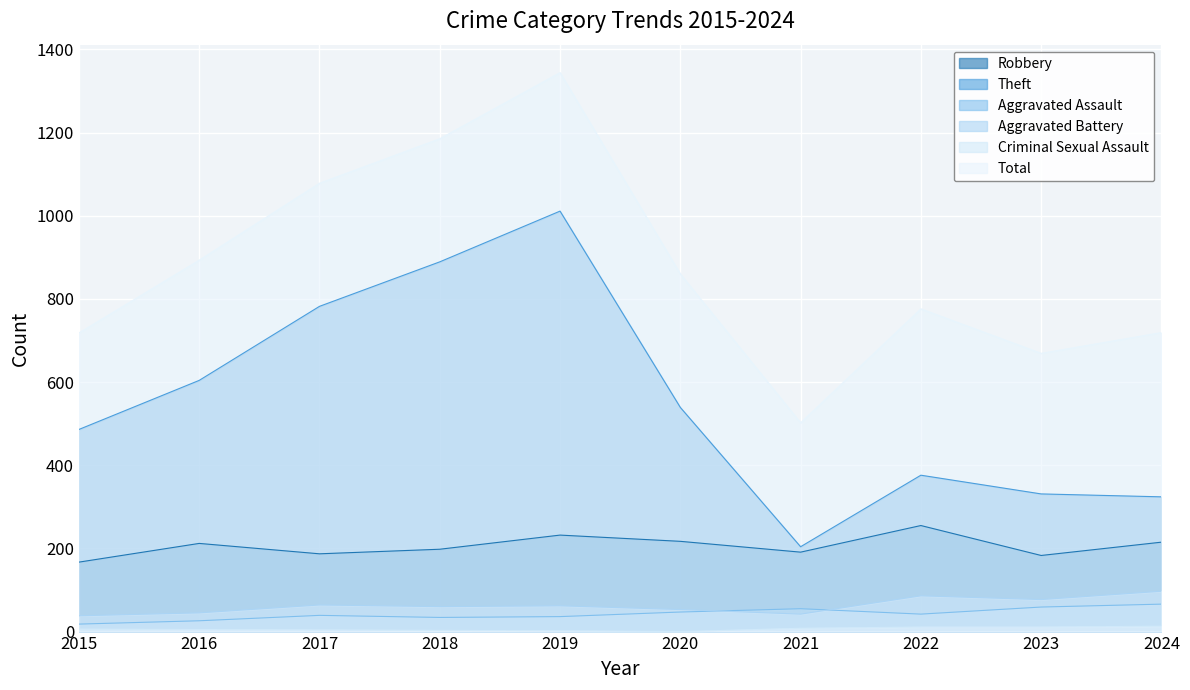

How many lines are shown in the chart?

6